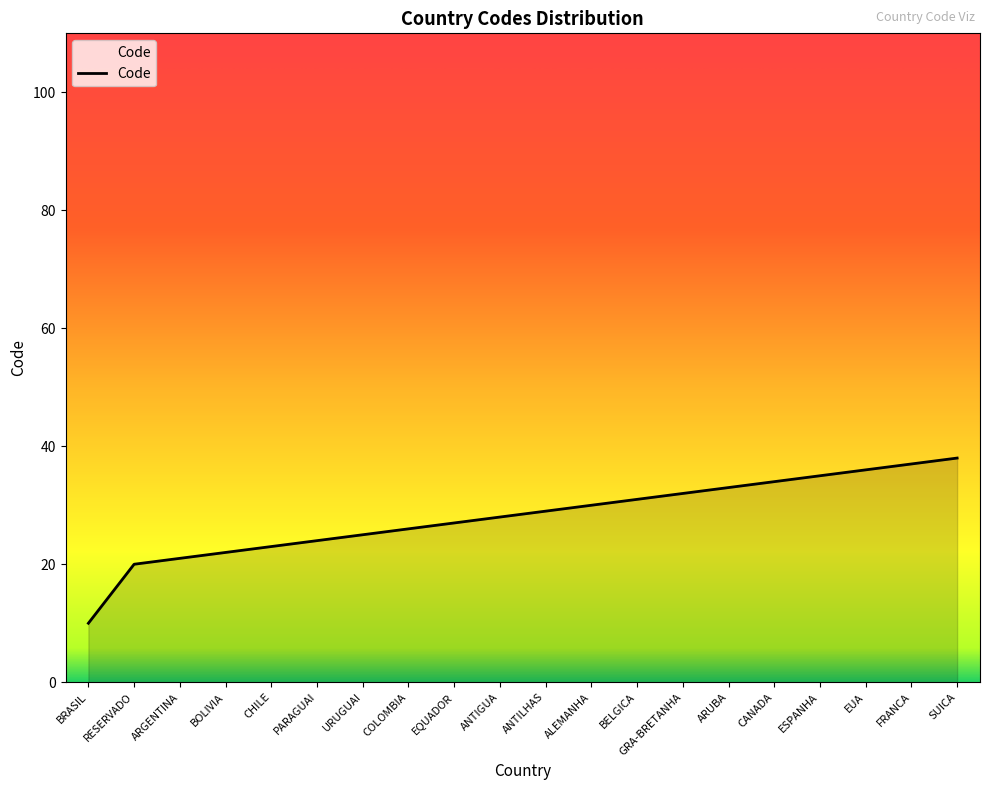

What value does the data have at SUICA, to the nearest 5?

40